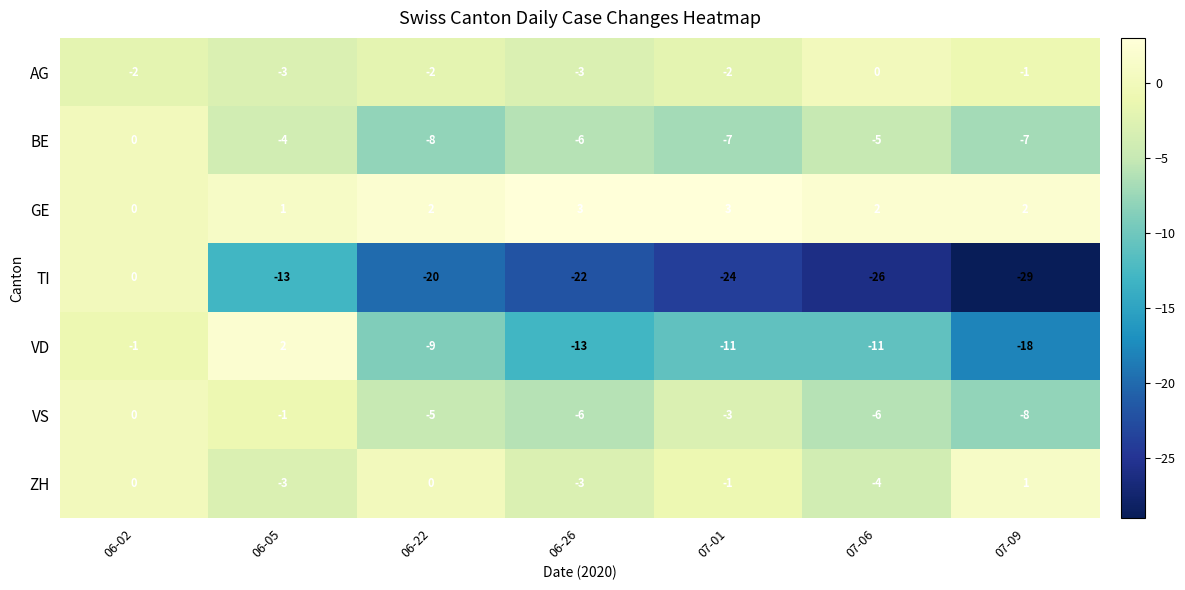

What is the difference between the highest and lowest values at 06-26?

25